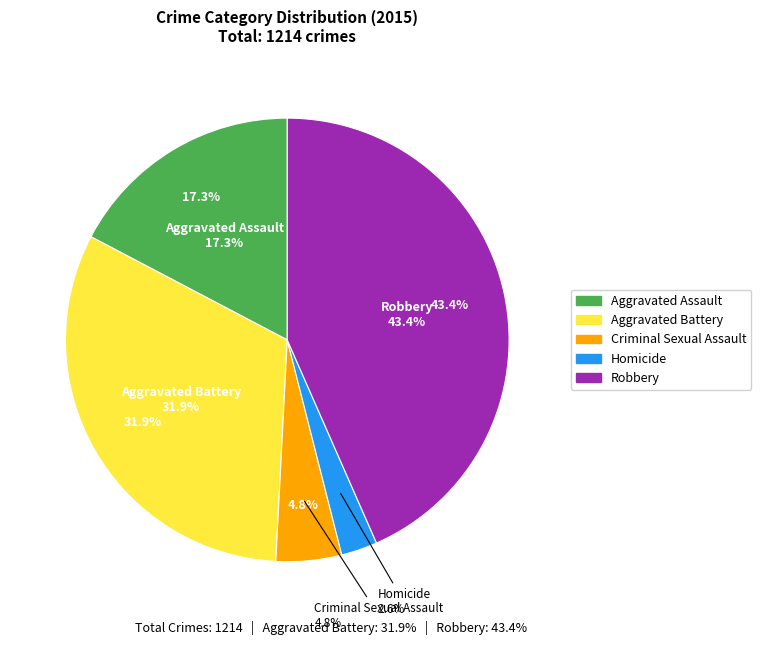

Count the number of slices in the pie.

5